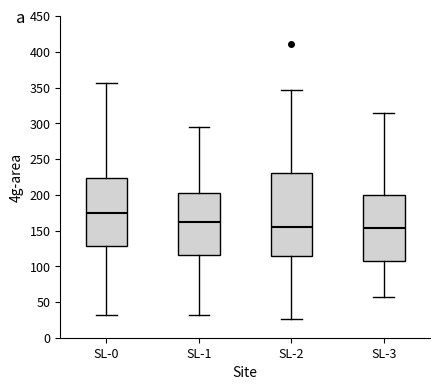

Reading left to right, transcribe this box plot: for each box, give where its median line is, the range the box spans, and where its two whiskers end, as read against the y-axis. The values are not printed on the chart, so give them approximately, as read against the axis.

SL-0: median 175, box 130 to 225, whiskers 30 to 355
SL-1: median 165, box 115 to 205, whiskers 30 to 295
SL-2: median 155, box 115 to 230, whiskers 25 to 345
SL-3: median 155, box 110 to 200, whiskers 55 to 315